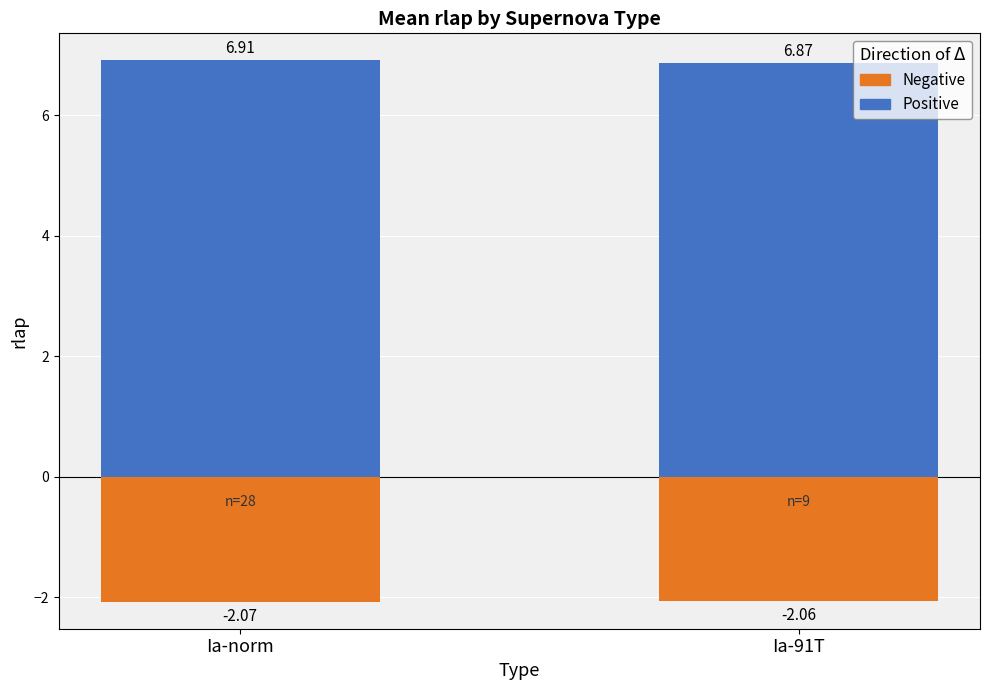

Count the number of data series in this chart.

2